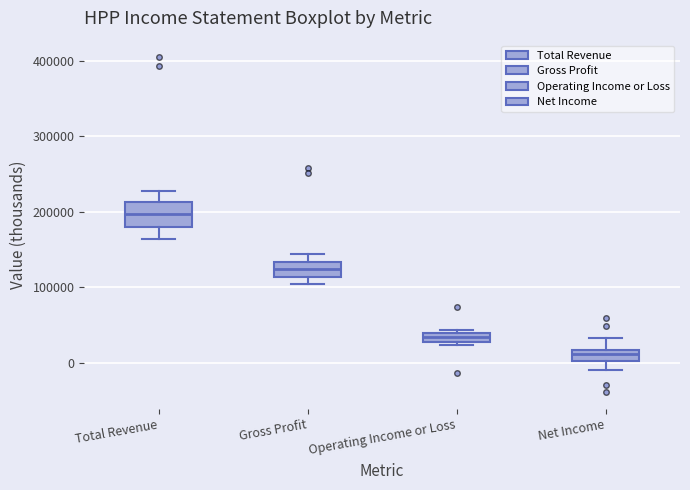

Where is the lower edge of the box for Gross Profit on the y-axis? The values are not printed on the chart, so give them approximately, as read against the axis.

110000